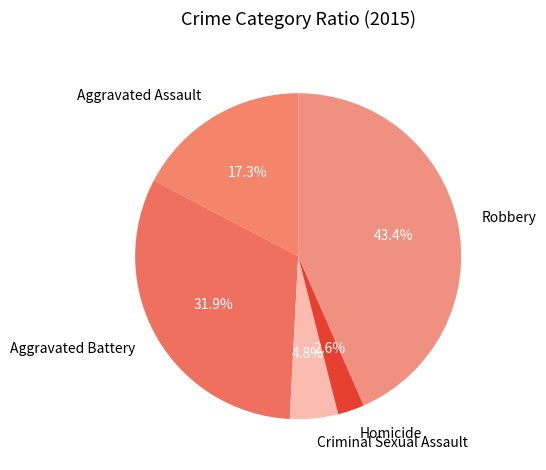

How many segments does this pie chart have?

5